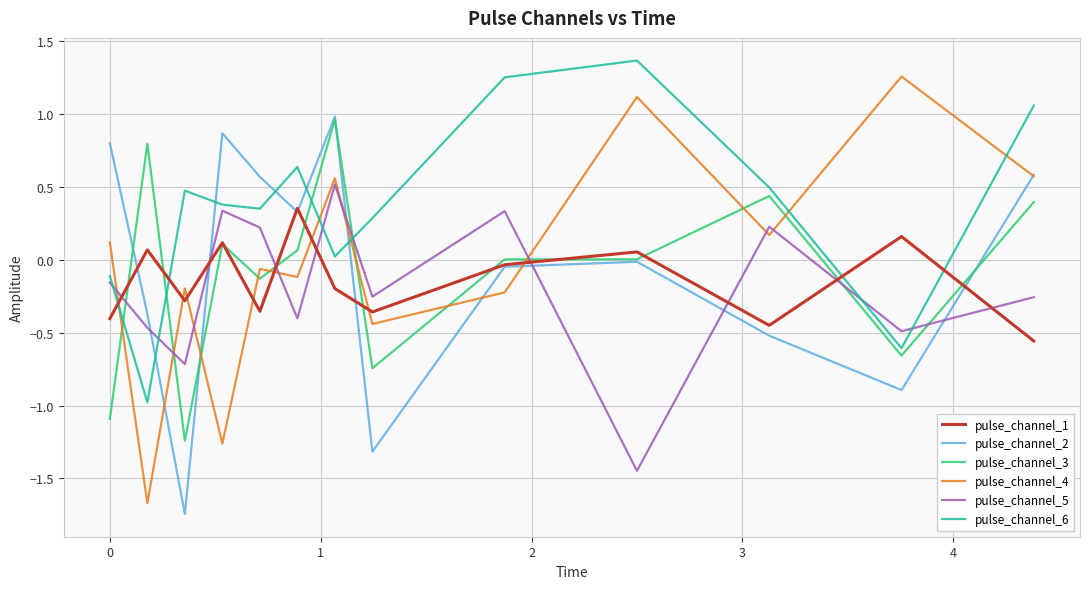

How many lines are shown in the chart?

6